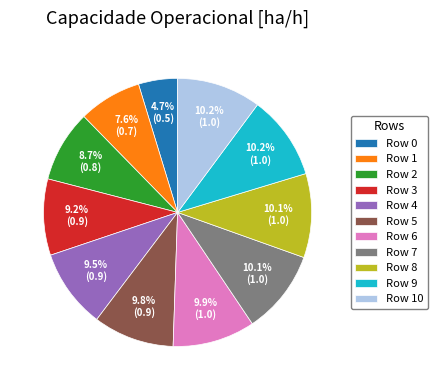

Count the number of slices in the pie.

11